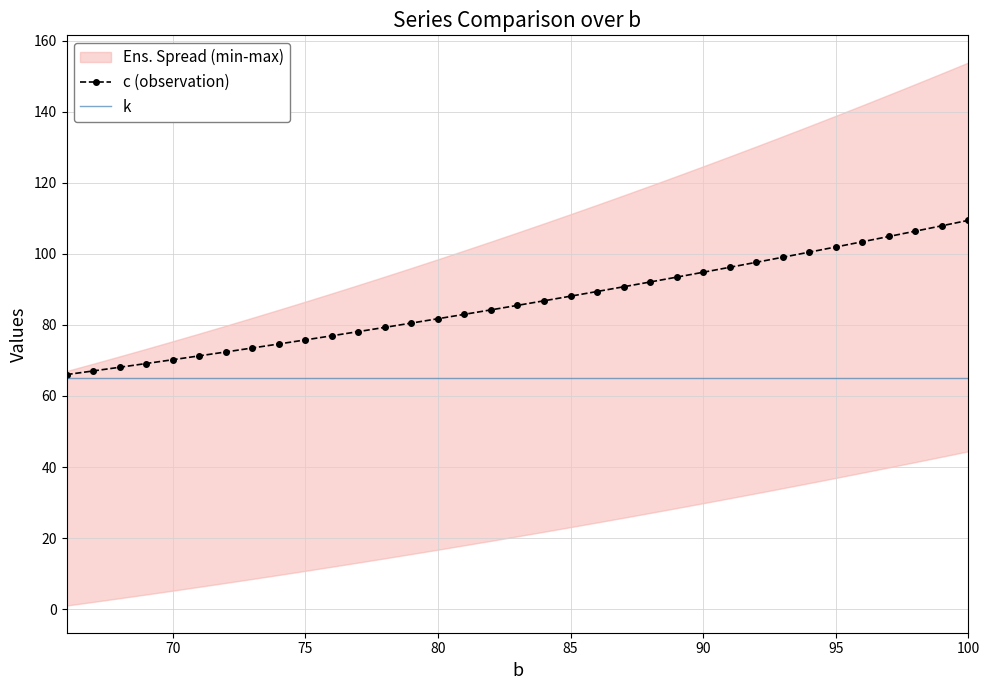

The k series shows 65.0 at 75. True or false?

True